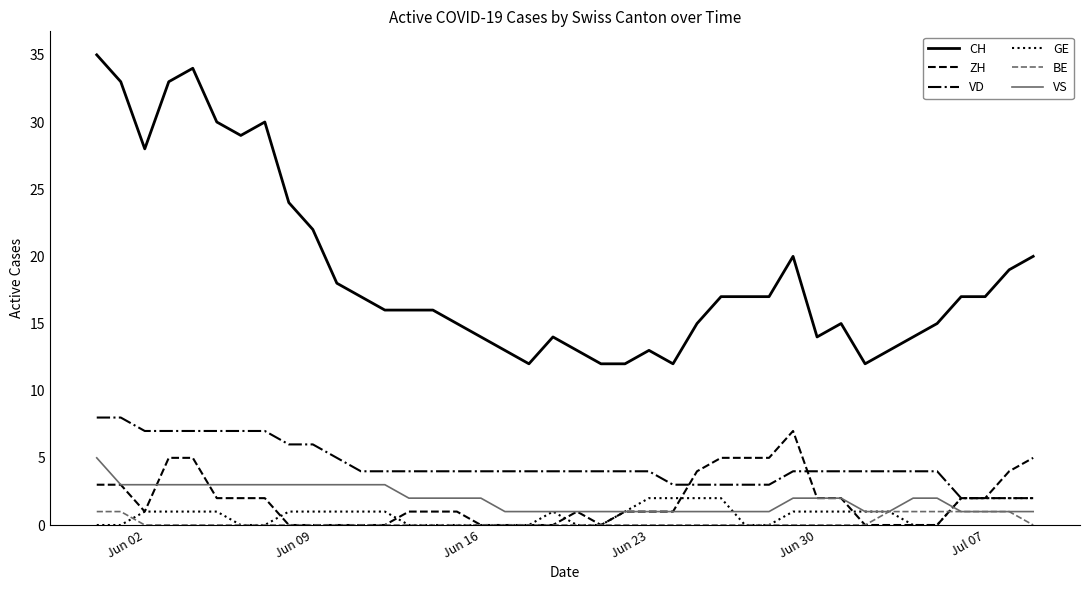

Which series has the largest range (max minus min)?

CH